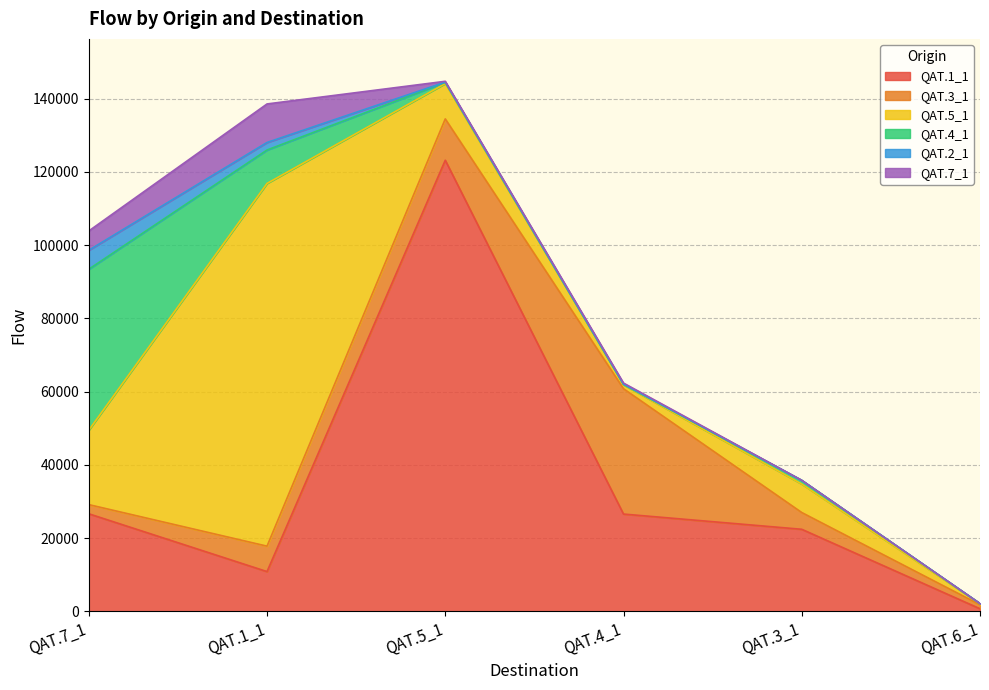

True or false: QAT.5_1 has more than 1 interior local peaks.

True